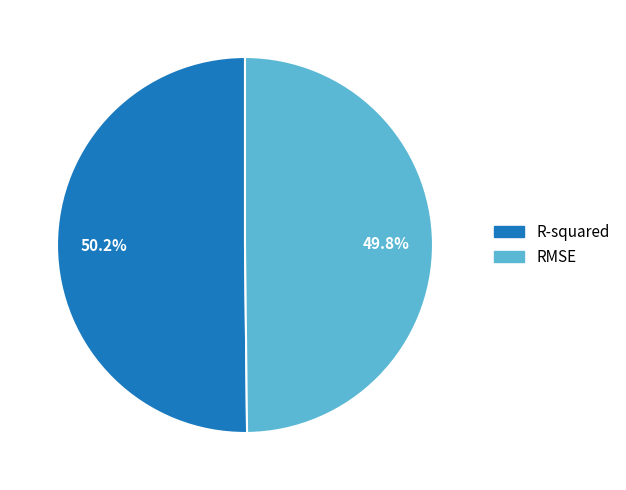

How many segments does this pie chart have?

2